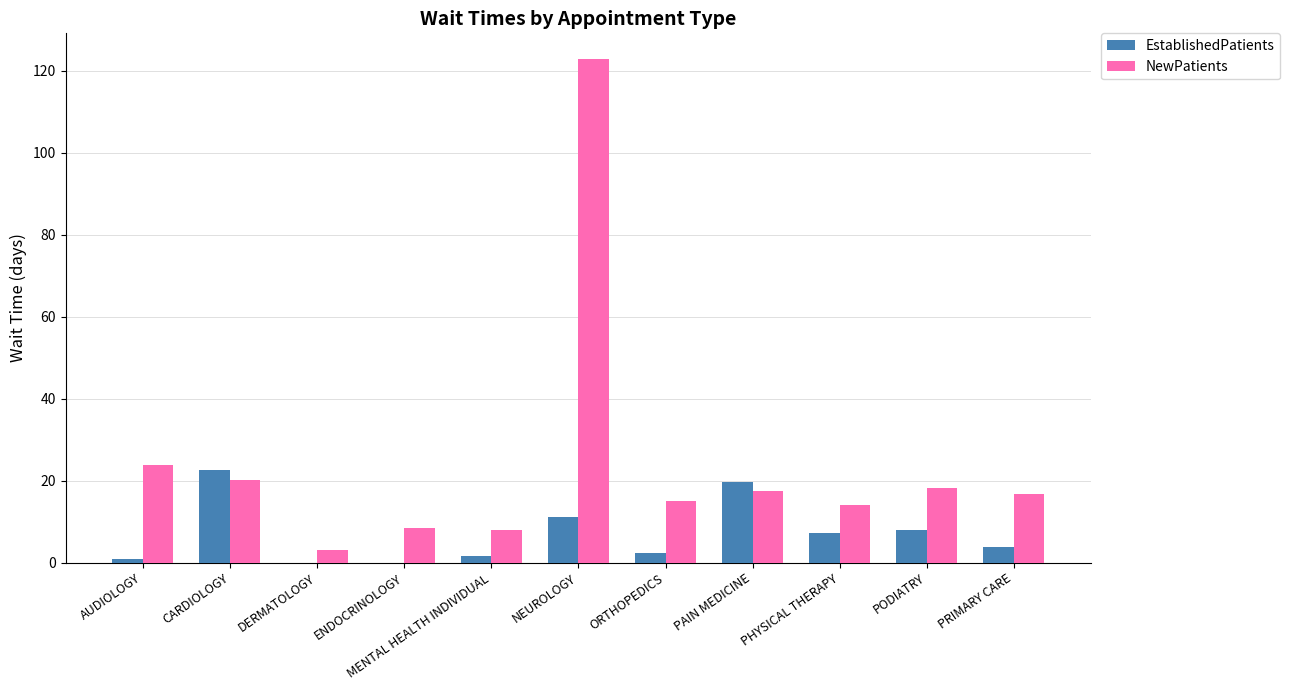

How many series are shown in this chart?

2